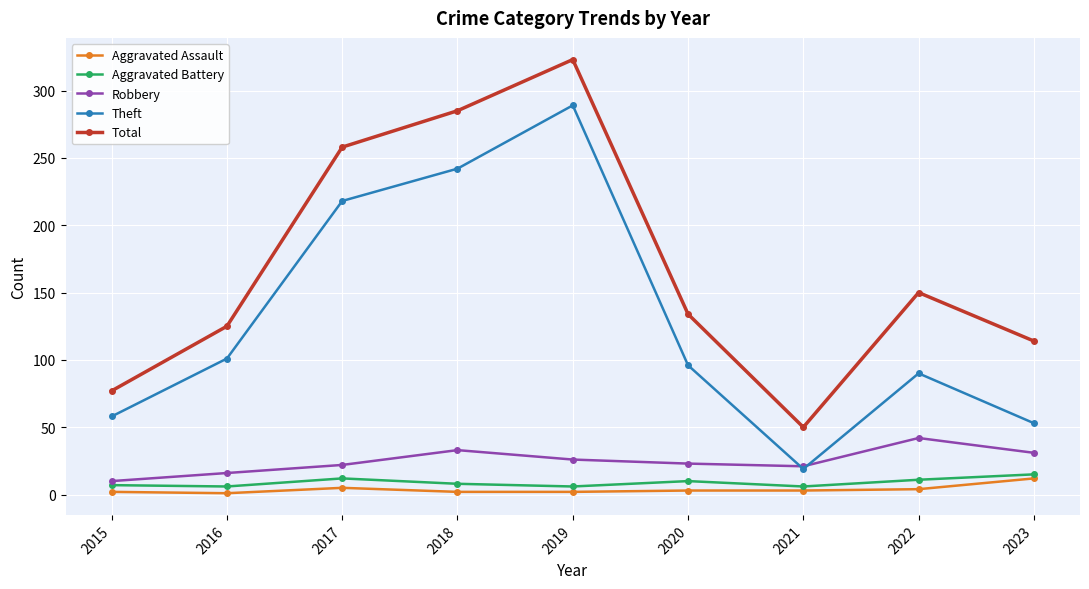

Which series has the largest total across all categories?

Total